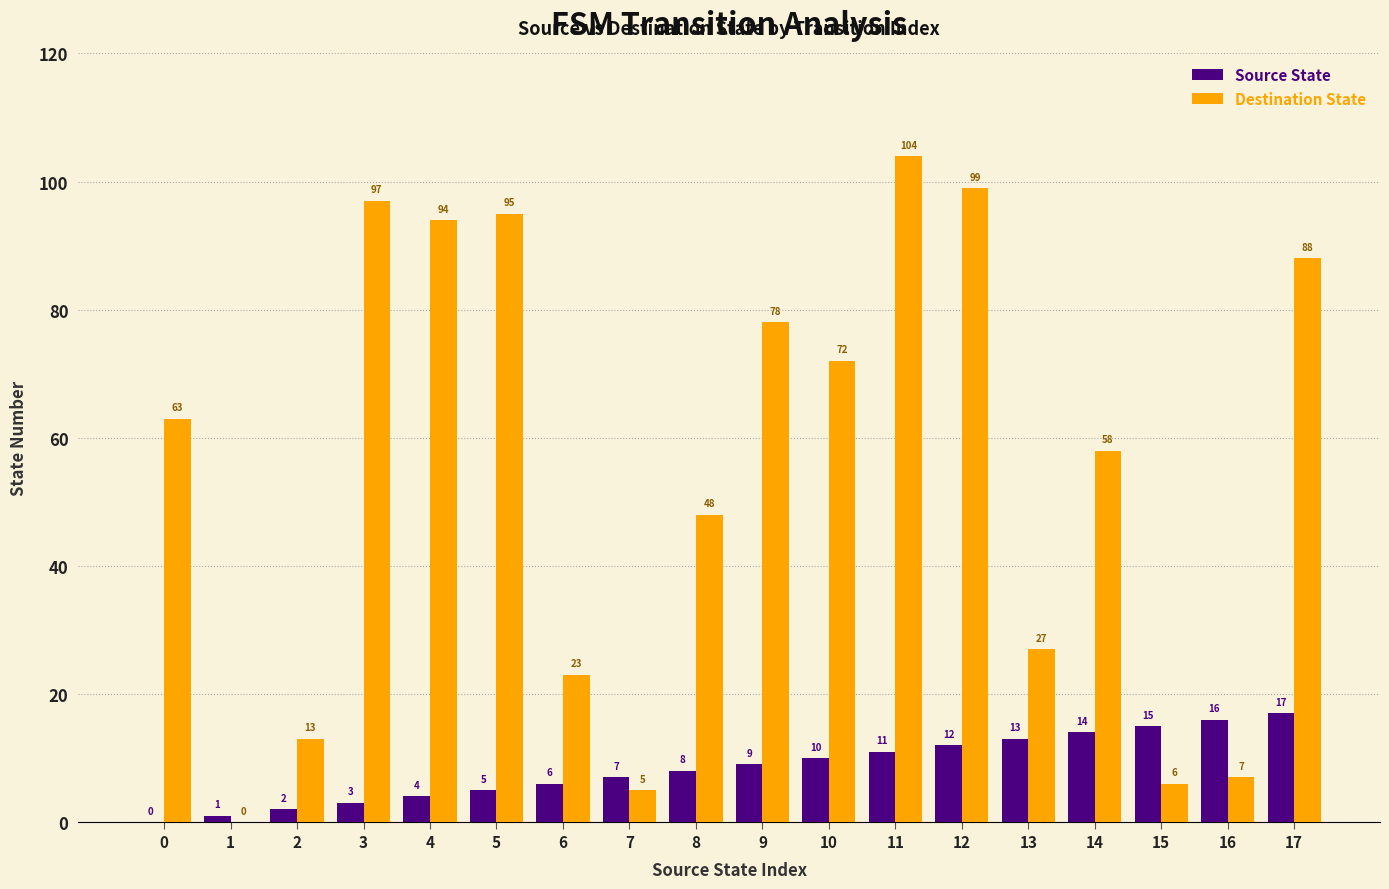

True or false: Destination State has a value of 37 at 13.

False